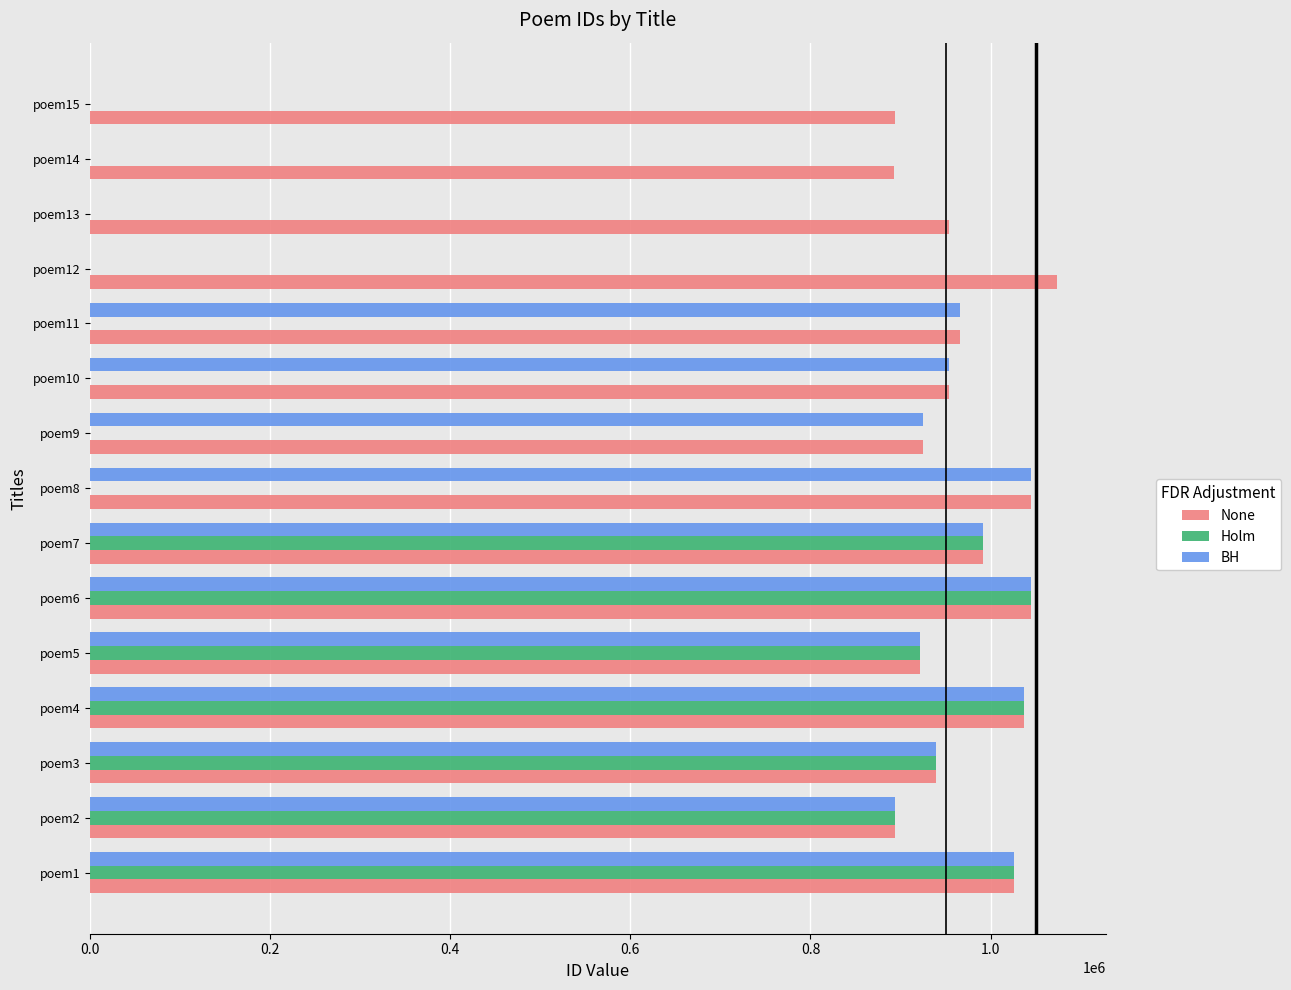

How many categories are shown in the chart?

15